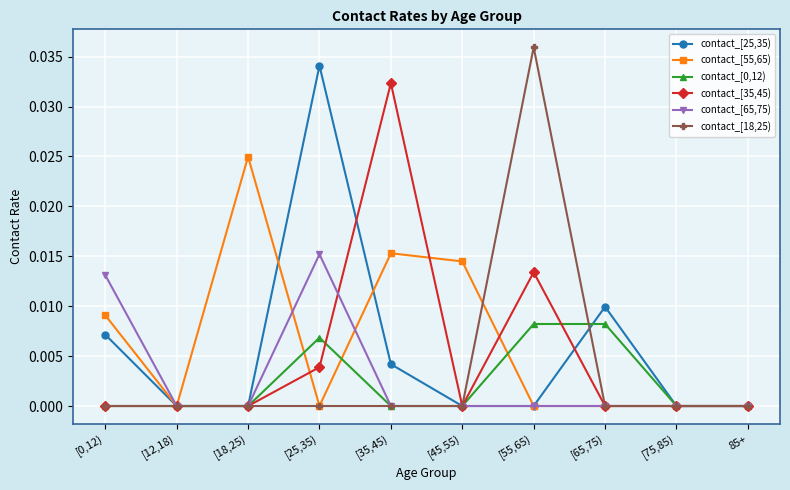

What position from the right is 85+?

1